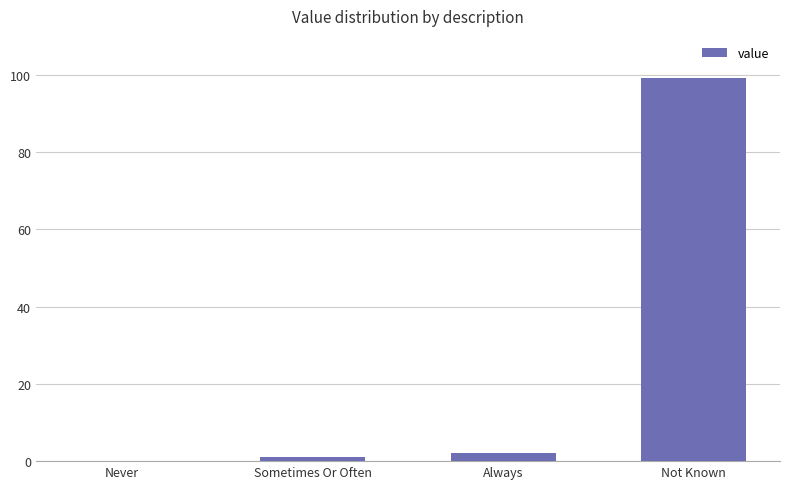

At which label is the value closest to 49?

Always